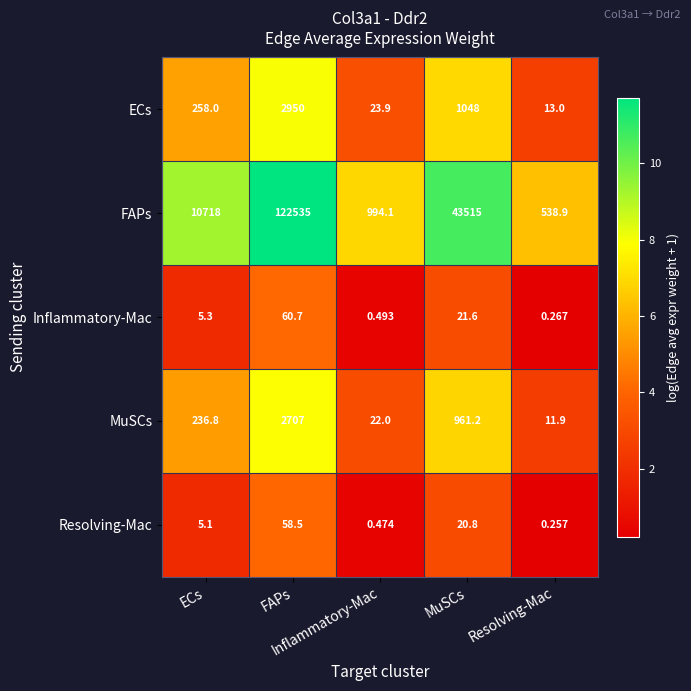

Which series changed the most between ECs and Resolving-Mac?

FAPs